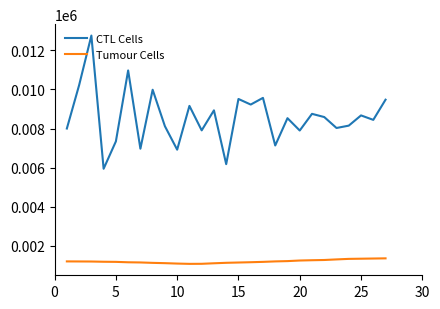

List the series in order of their peak value, lowest first.

Tumour Cells, CTL Cells